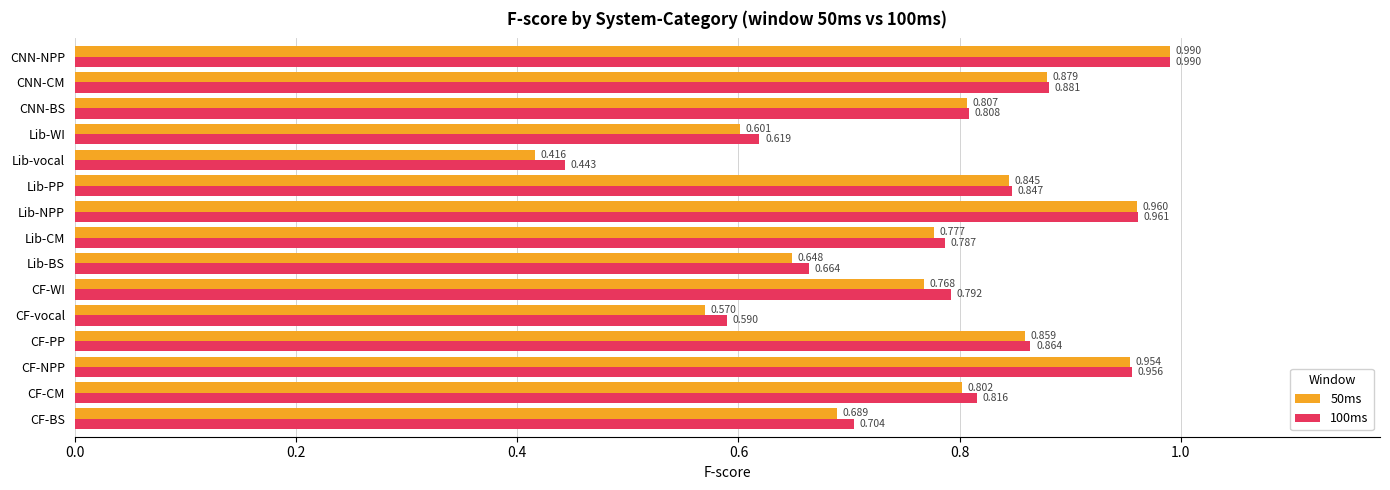

Is the value of 50ms at Lib-vocal greater than the value of 100ms at CNN-NPP?

No